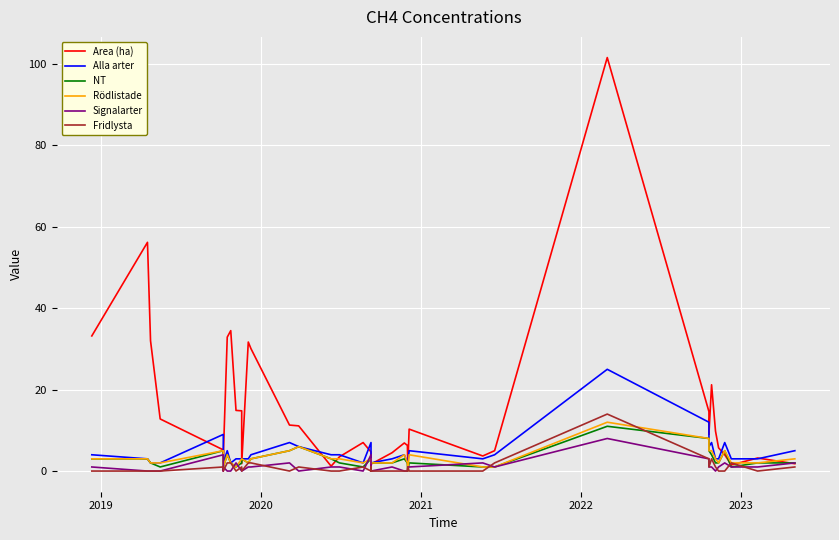

How many lines are shown in the chart?

6